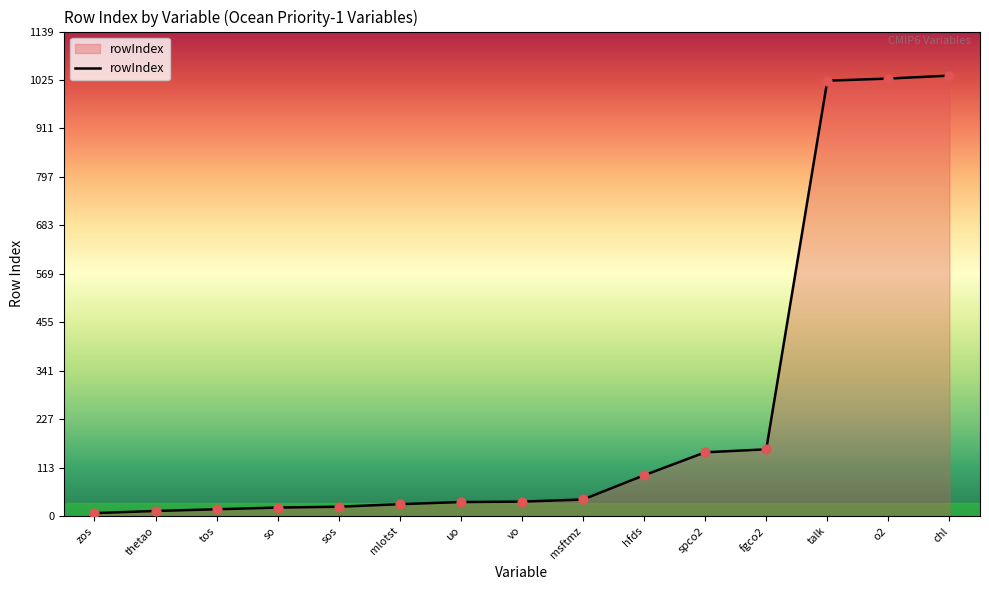

Between fgco2 and zos, which is larger?

fgco2